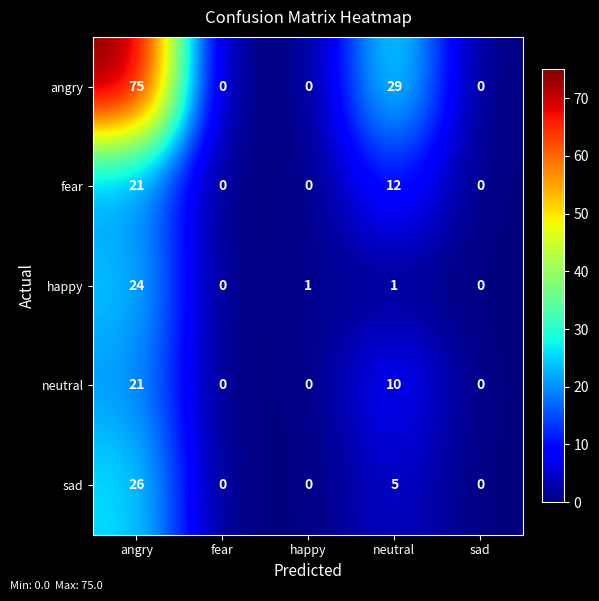

Which series has the largest total across all categories?

angry